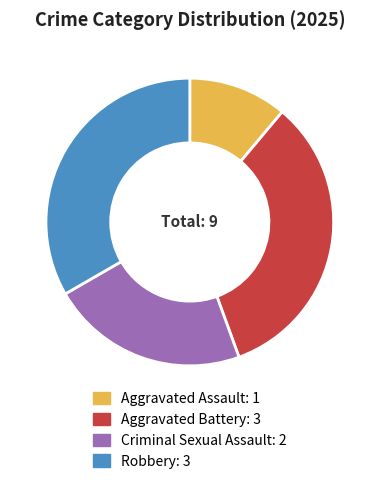

Is there any slice that represents more than half of the pie?

No